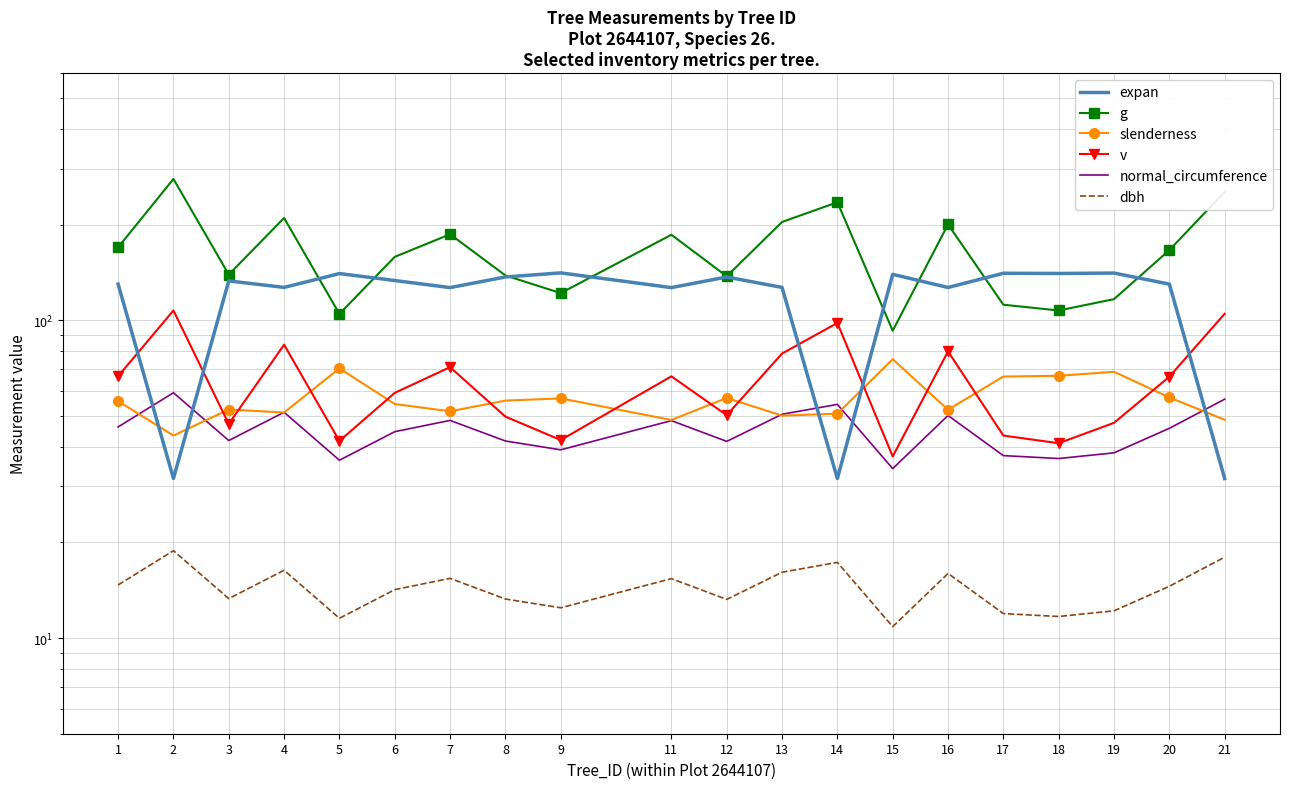

List the labels in order of dbh value, largest first.

2, 21, 14, 4, 13, 16, 7, 11, 1, 20, 6, 3, 8, 12, 9, 19, 17, 18, 5, 15